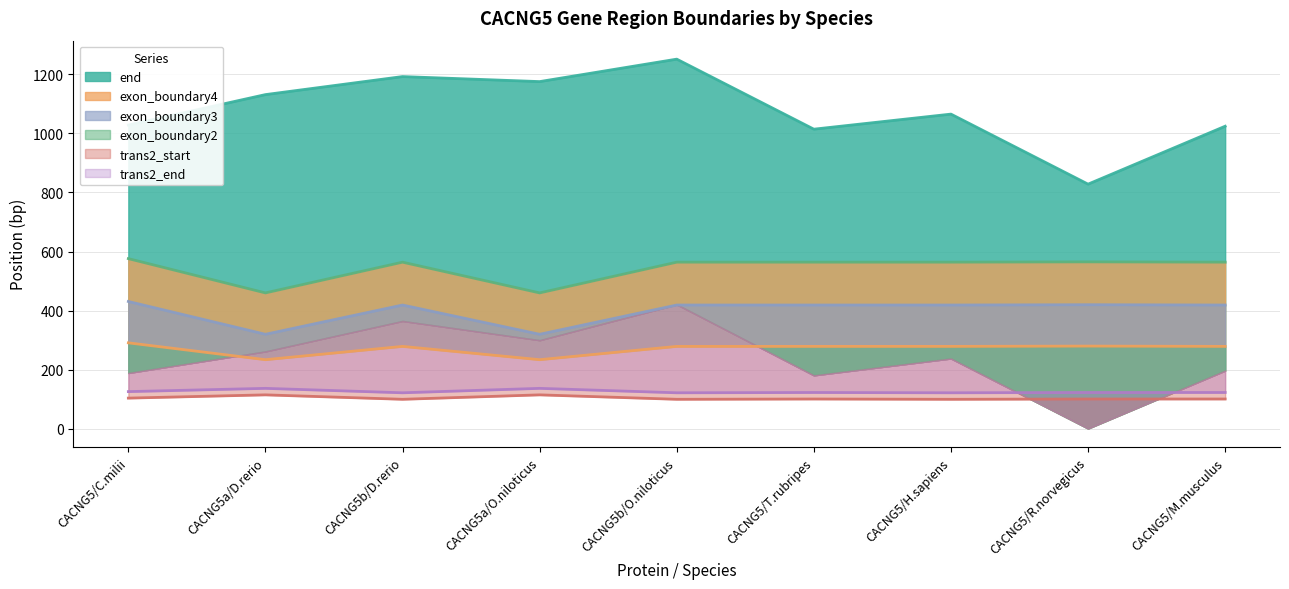

True or false: exon_boundary4 and exon_boundary2 cross at least once.

False